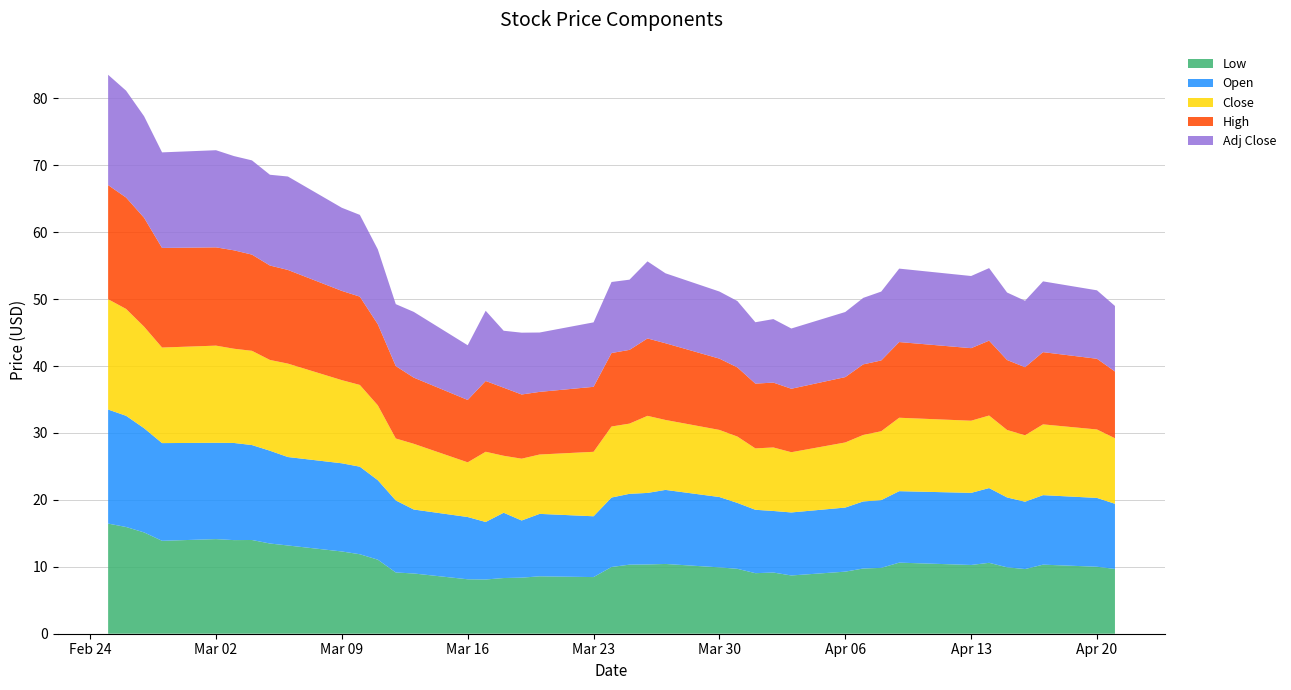

Reading right to left, transcribe all the data shown in this chart.

Low: 39=9.7	38=10.0	37=10.3	36=9.7	35=9.9	34=10.6	33=10.3	32=10.6	31=9.8	30=9.7	29=9.3	28=8.7	27=9.1	26=9.0	25=9.7	24=9.9	23=10.4	22=10.3	21=10.3	20=10.0	19=8.5	18=8.6	17=8.4	16=8.3	15=8.1	14=8.1	13=9.0	12=9.2	11=11.1	10=11.9	9=12.3	8=13.2	7=13.5	6=14.0	5=14.0	4=14.1	3=13.9	2=15.1	1=15.9	0=16.5
Open: 39=9.7	38=10.3	37=10.4	36=10.1	35=10.4	34=11.2	33=10.8	32=10.7	31=10.1	30=10.0	29=9.6	28=9.4	27=9.2	26=9.5	25=9.8	24=10.5	23=11.1	22=10.7	21=10.6	20=10.4	19=9.1	18=9.3	17=8.5	16=9.8	15=8.6	14=9.3	13=9.6	12=10.8	11=11.9	10=13.1	9=13.2	8=13.2	7=13.9	6=14.2	5=14.5	4=14.4	3=14.6	2=15.6	1=16.6	0=17.0
Close: 39=9.8	38=10.2	37=10.6	36=9.9	35=10.1	34=10.8	33=10.8	32=11.0	31=10.3	30=9.9	29=9.7	28=9.0	27=9.5	26=9.2	25=9.9	24=10.0	23=10.5	22=11.5	21=10.5	20=10.6	19=9.6	18=8.9	17=9.2	16=8.5	15=10.5	14=8.2	13=9.8	12=9.3	11=11.2	10=12.2	9=12.4	8=14.0	7=13.6	6=14.1	5=14.1	4=14.5	3=14.3	2=15.2	1=16.0	0=16.5
High: 39=10.0	38=10.6	37=10.8	36=10.2	35=10.5	34=11.2	33=10.8	32=11.3	31=10.6	30=10.5	29=9.8	28=9.5	27=9.7	26=9.7	25=10.3	24=10.7	23=11.5	22=11.6	21=11.0	20=11.0	19=9.7	18=9.4	17=9.6	16=10.2	15=10.6	14=9.3	13=9.9	12=10.8	11=12.1	10=13.2	9=13.3	8=14.0	7=14.1	6=14.4	5=14.7	4=14.7	3=14.9	2=16.3	1=16.6	0=17.1
Adj Close: 39=9.8	38=10.2	37=10.6	36=9.9	35=10.1	34=10.8	33=10.8	32=11.0	31=10.3	30=9.9	29=9.7	28=9.0	27=9.5	26=9.2	25=9.9	24=10.0	23=10.5	22=11.5	21=10.5	20=10.6	19=9.6	18=8.9	17=9.2	16=8.5	15=10.5	14=8.2	13=9.8	12=9.3	11=11.2	10=12.2	9=12.4	8=14.0	7=13.6	6=14.1	5=14.1	4=14.5	3=14.3	2=15.2	1=16.0	0=16.5